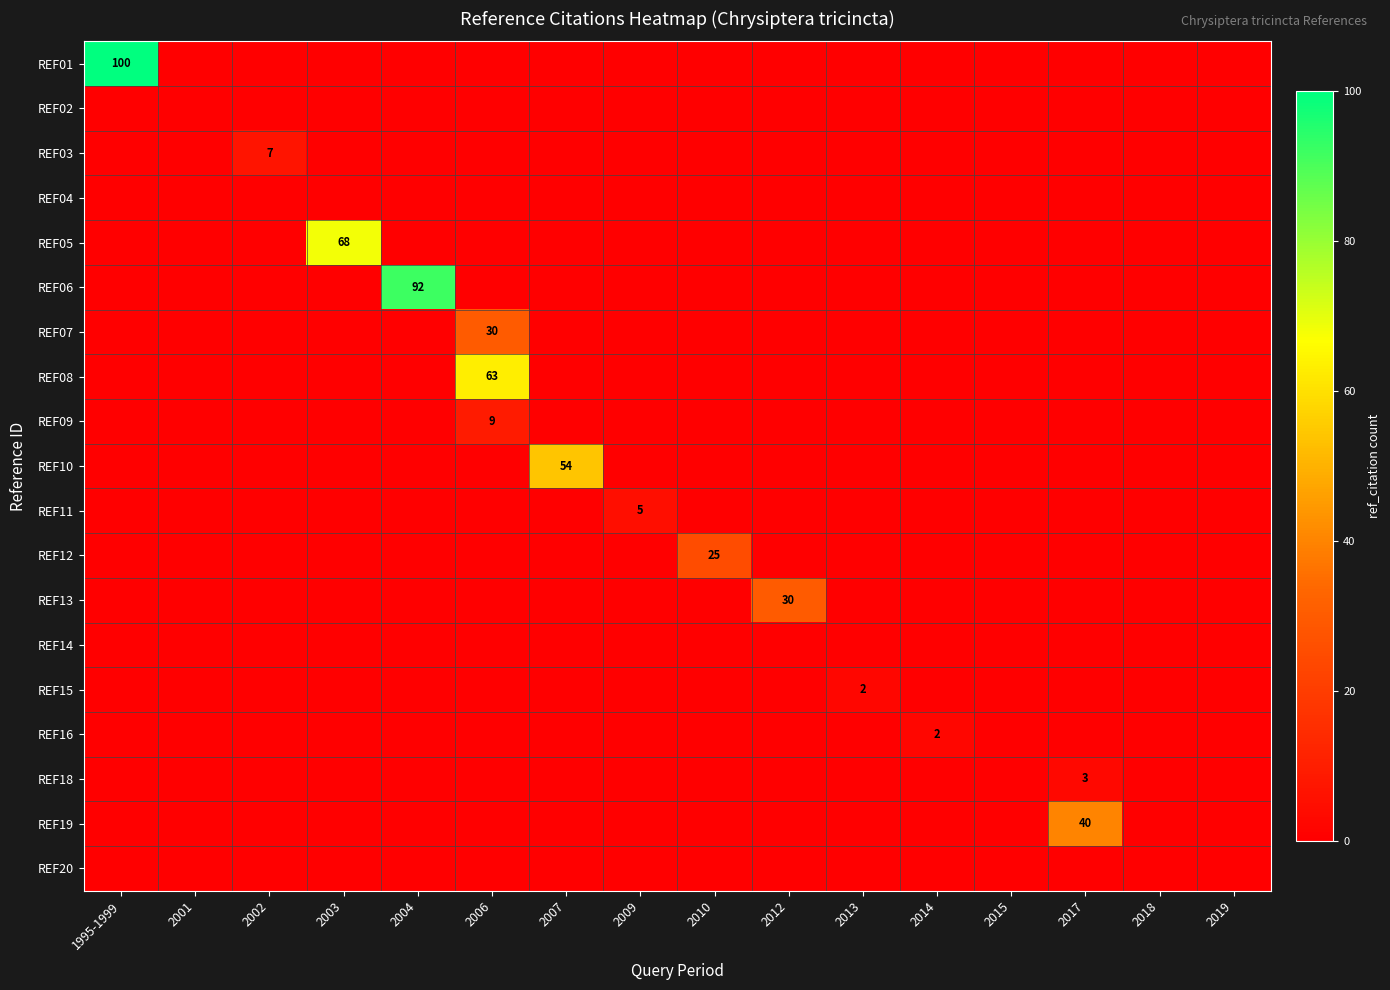

The REF18 series shows 3 at 2017. True or false?

True